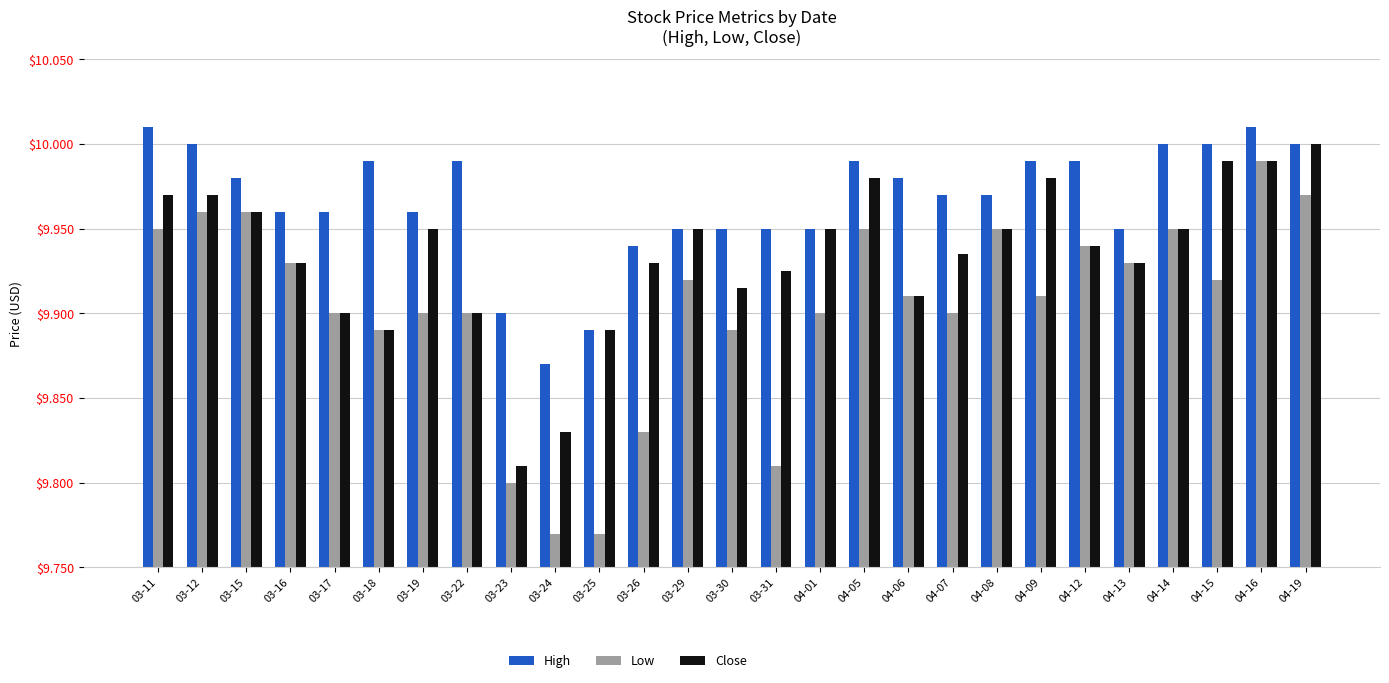

How many bars are there in total?

81